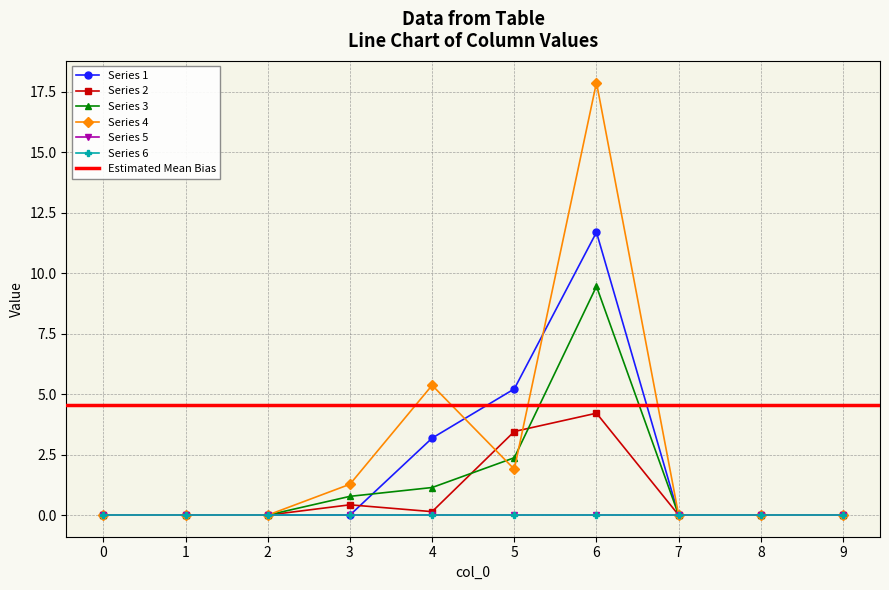

What is the value of the 2 point at the 7th from the left?

4.2